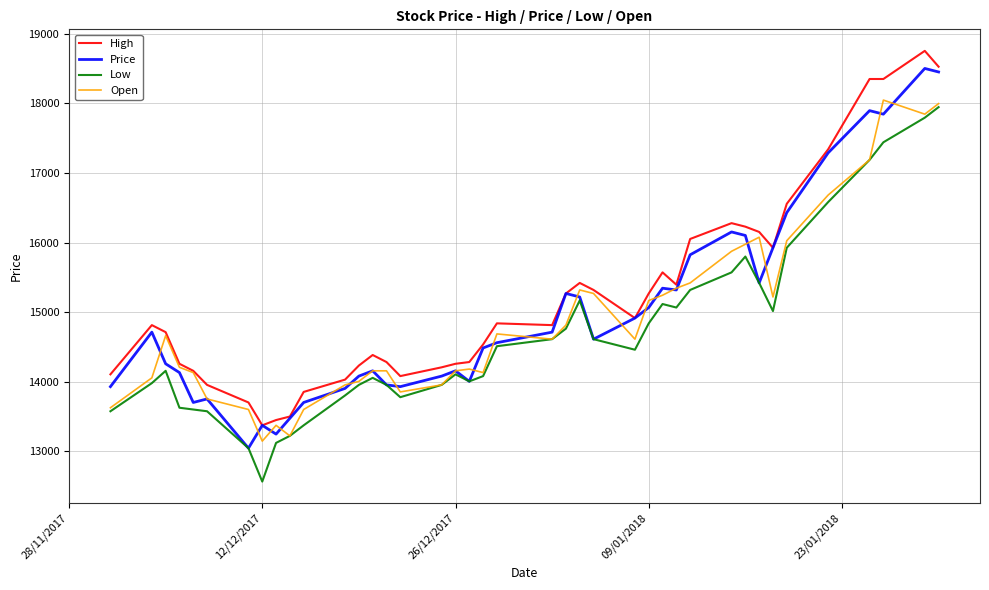

What is the lowest value of the Price series?

13043.8